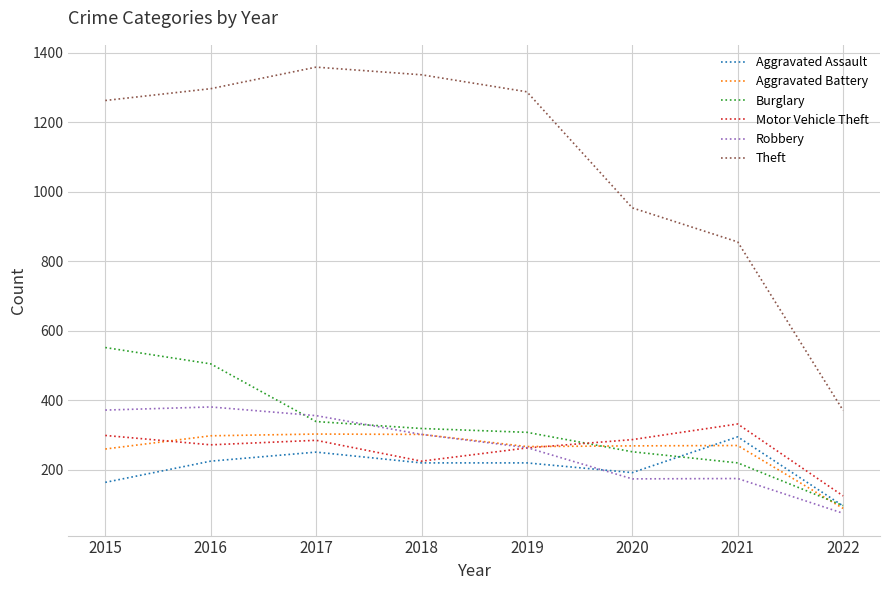

Where do Burglary and Aggravated Assault first cross each other?

2020 and 2021